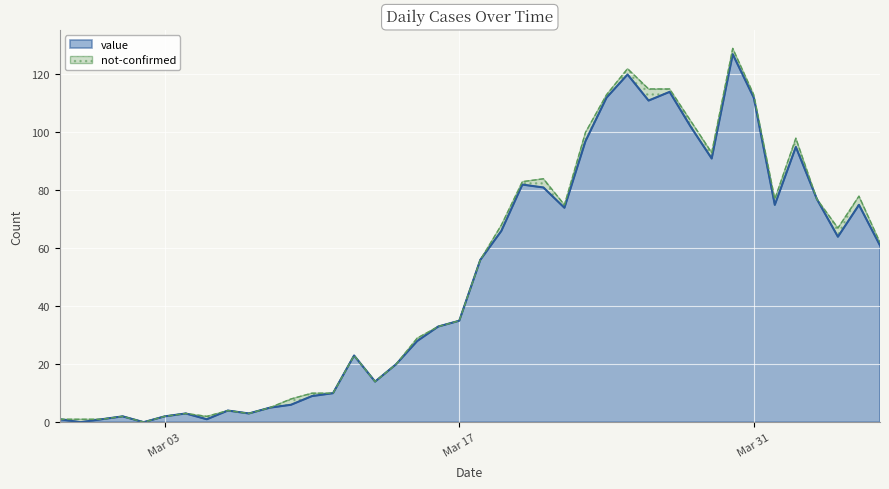

What are all the series names shown in the legend?

value, not-confirmed